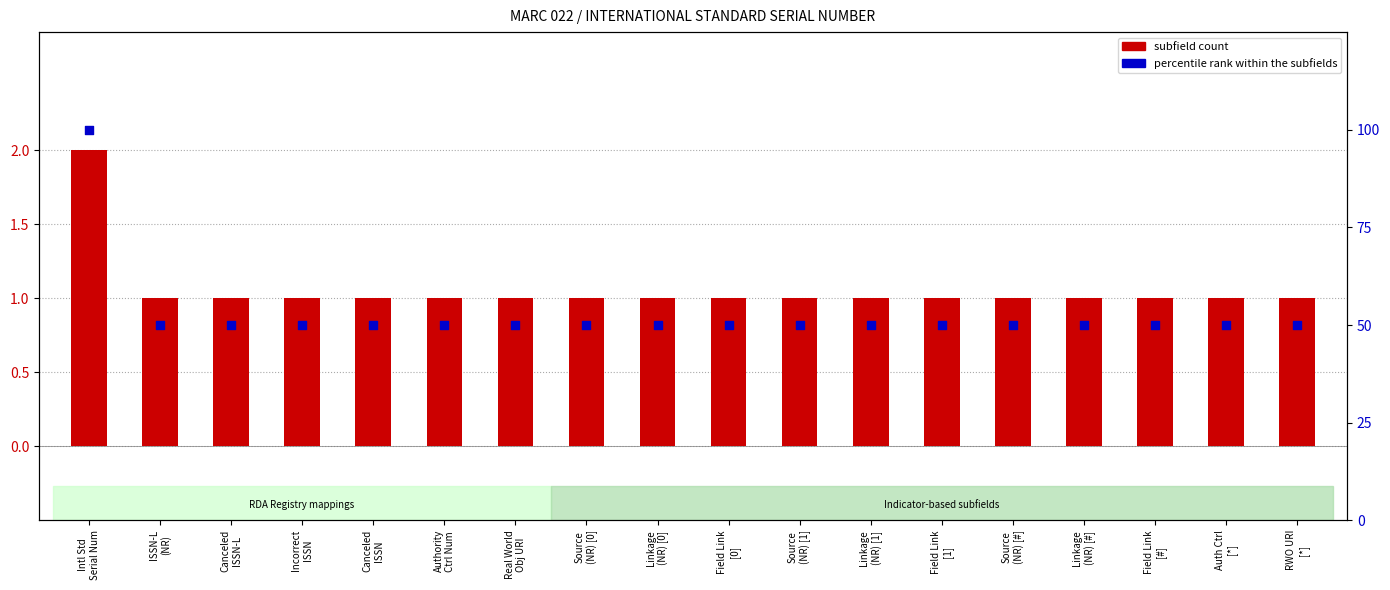

Is the value of subfield count at Canceled
ISSN-L greater than the value of percentile rank within the subfields at Linkage
(NR) [#]?

No